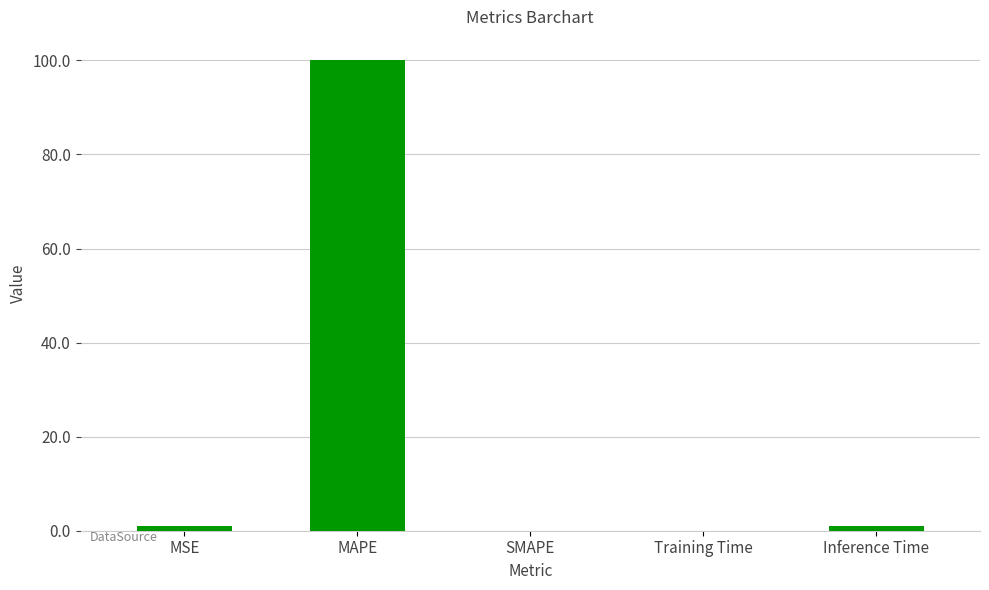

Which label corresponds to the largest value in the chart?

MAPE